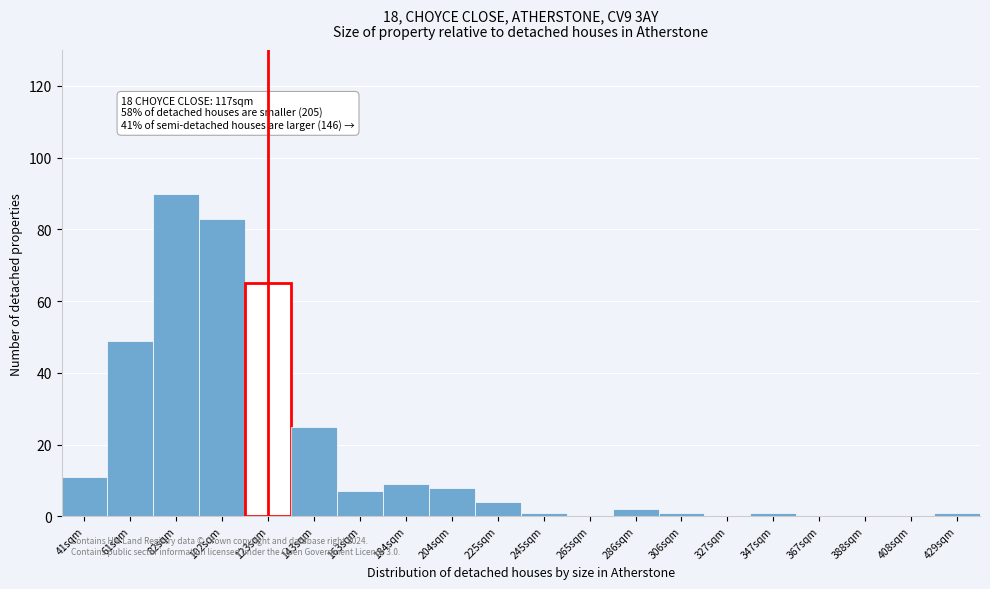

Reading left to right, extract all data points from this chart.

41sqm=11	61sqm=49	82sqm=90	102sqm=83	123sqm=65	143sqm=25	163sqm=7	184sqm=9	204sqm=8	225sqm=4	245sqm=1	265sqm=0	286sqm=2	306sqm=1	327sqm=0	347sqm=1	367sqm=0	388sqm=0	408sqm=0	429sqm=1